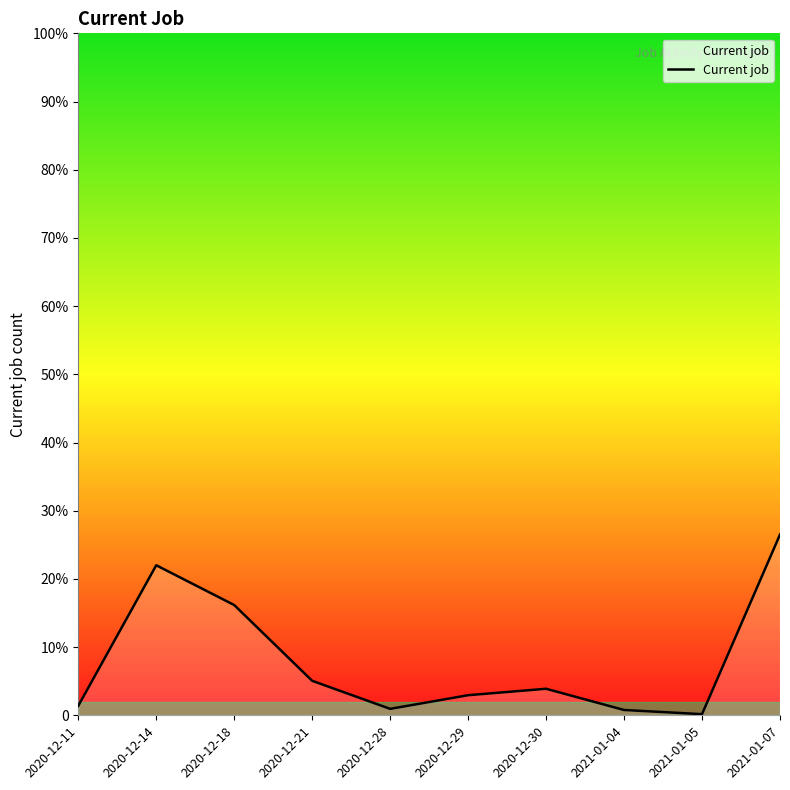

Where is the first local minimum?

2020-12-28